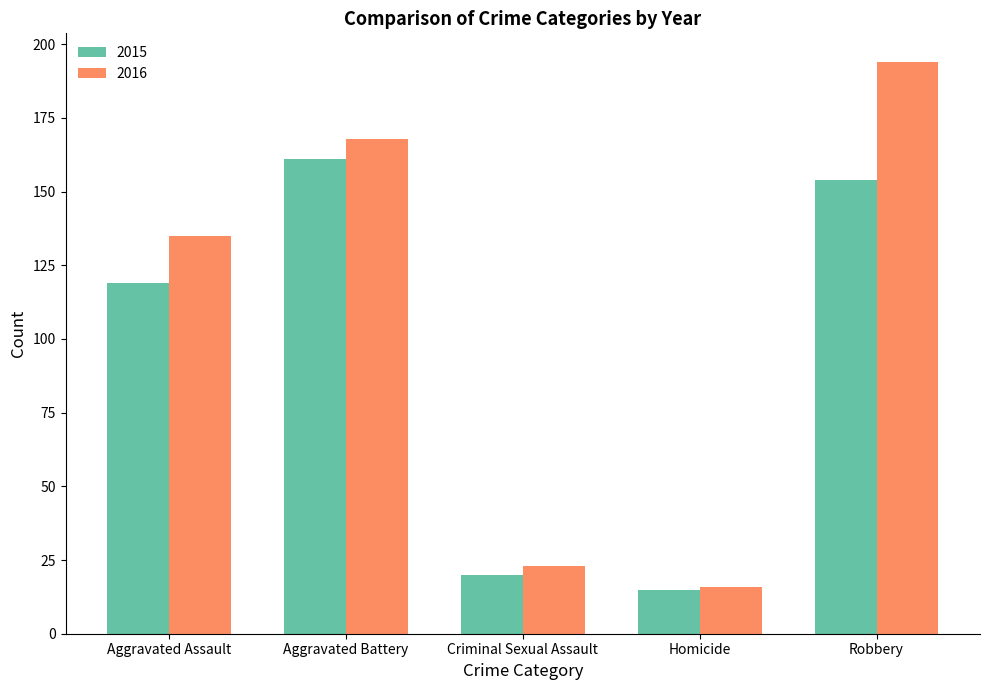

Reading left to right, list all the values displayed in this chart.

2015: Aggravated Assault=119	Aggravated Battery=161	Criminal Sexual Assault=20	Homicide=15	Robbery=154
2016: Aggravated Assault=135	Aggravated Battery=168	Criminal Sexual Assault=23	Homicide=16	Robbery=194